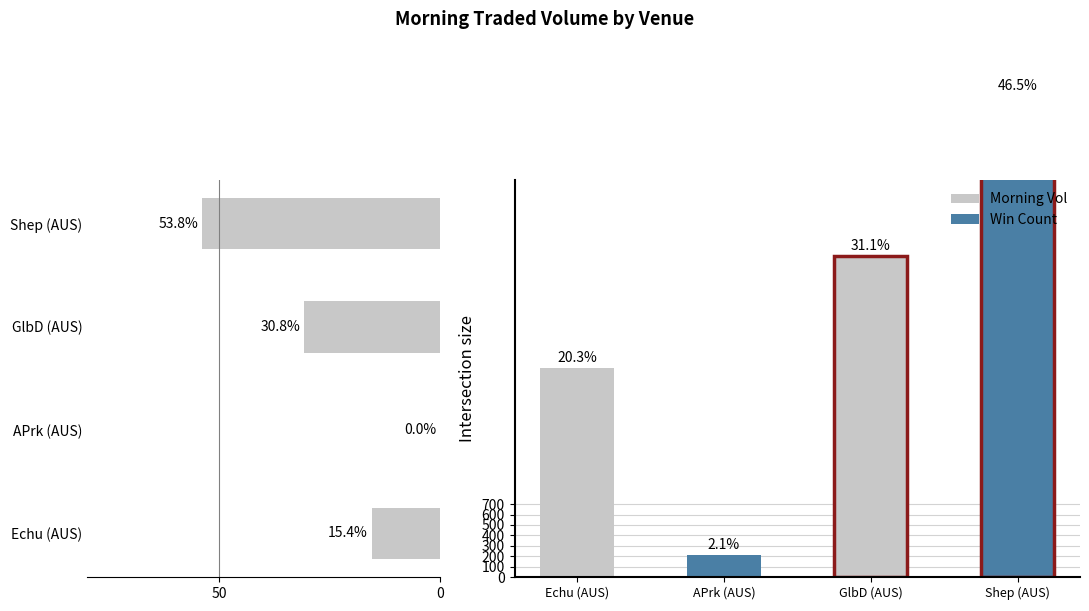

At which label does the data first exceed 30?

GlbD (AUS)